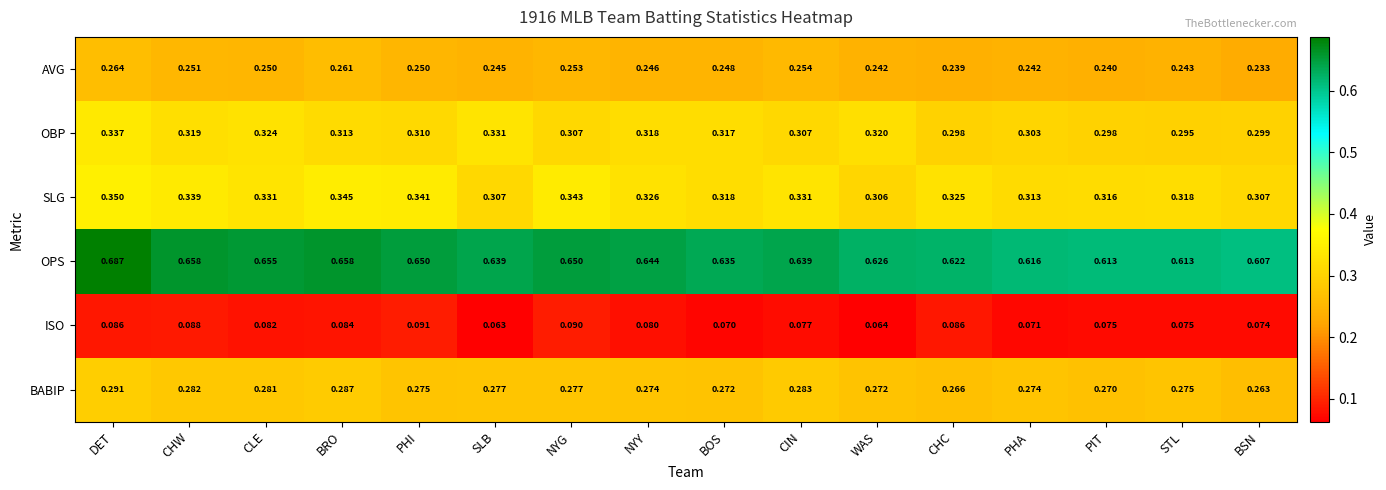

Which category has the lowest value in the BABIP series?

BSN